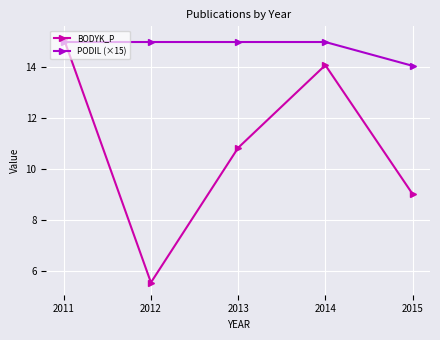

Which series has the largest range (max minus min)?

BODYK_P